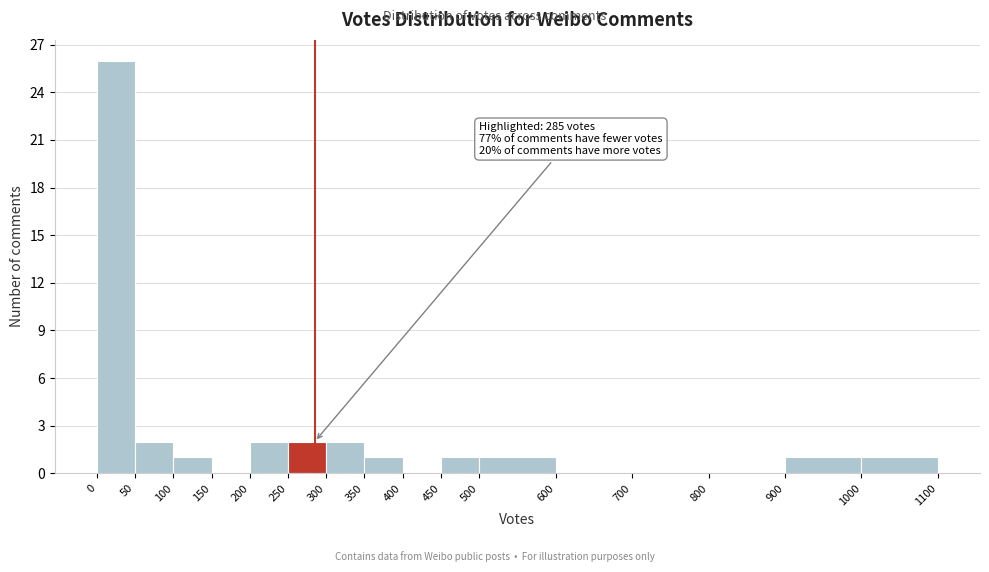

Over which range of the x-axis is the bar tallest?

0 to 50